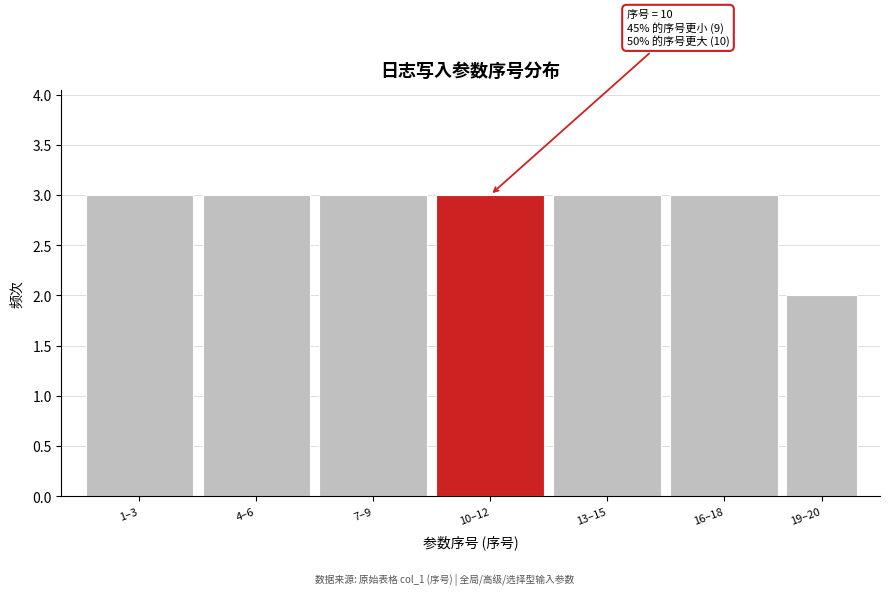

Reading left to right, transcribe all the data shown in this chart.

1–3=3	4–6=3	7–9=3	10–12=3	13–15=3	16–18=3	19–20=2